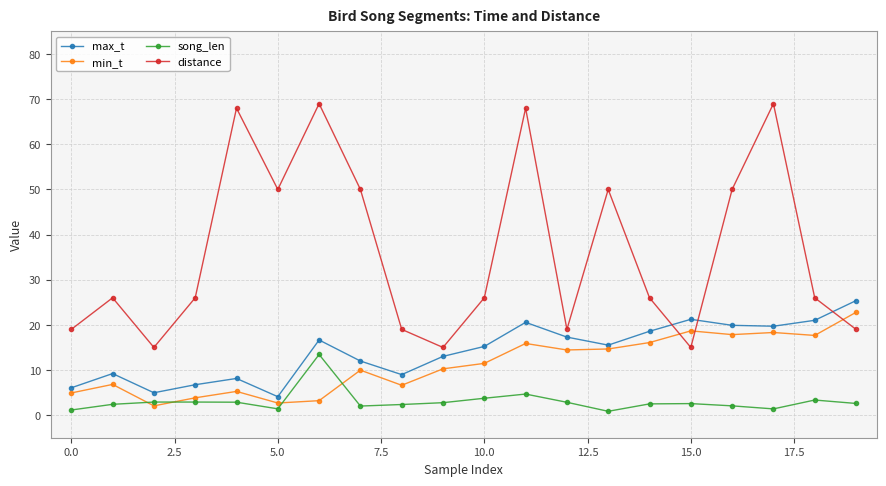

At how many categories does at least one series exceed 44?

8